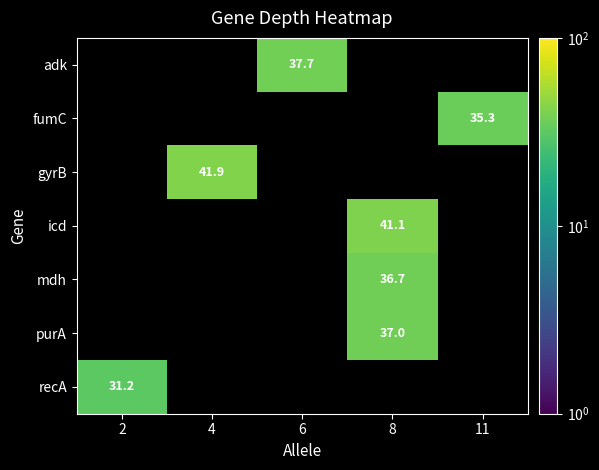

Is the value of purA at 8 greater than the value of adk at 6?

No